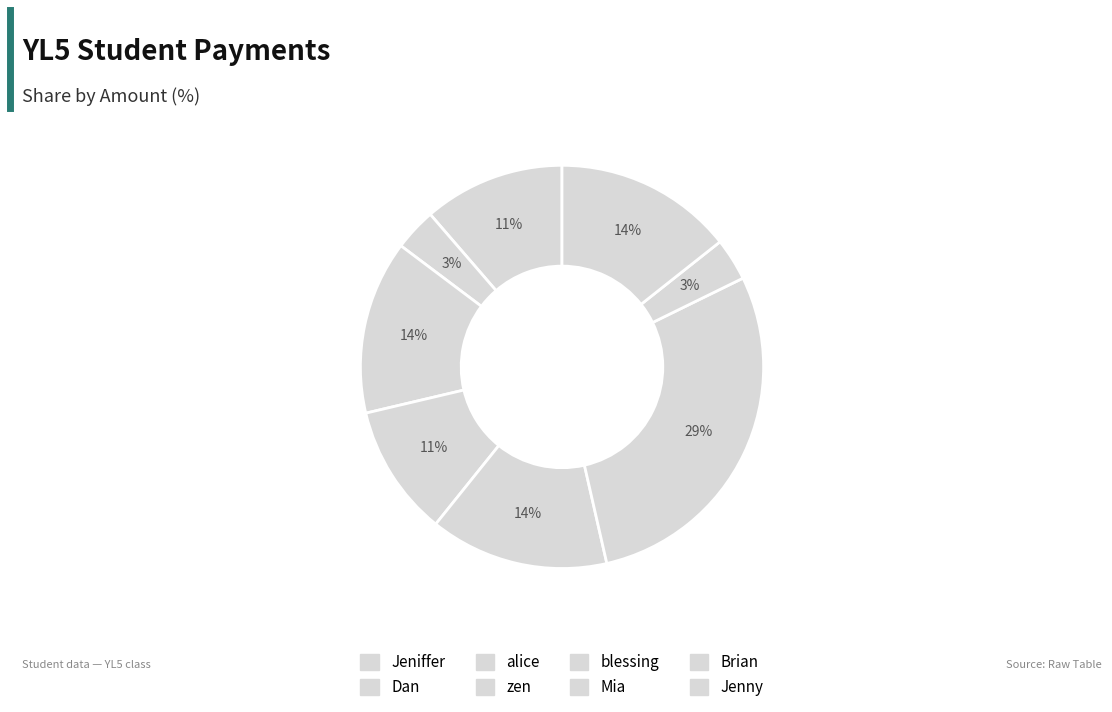

Count the number of slices in the pie.

8